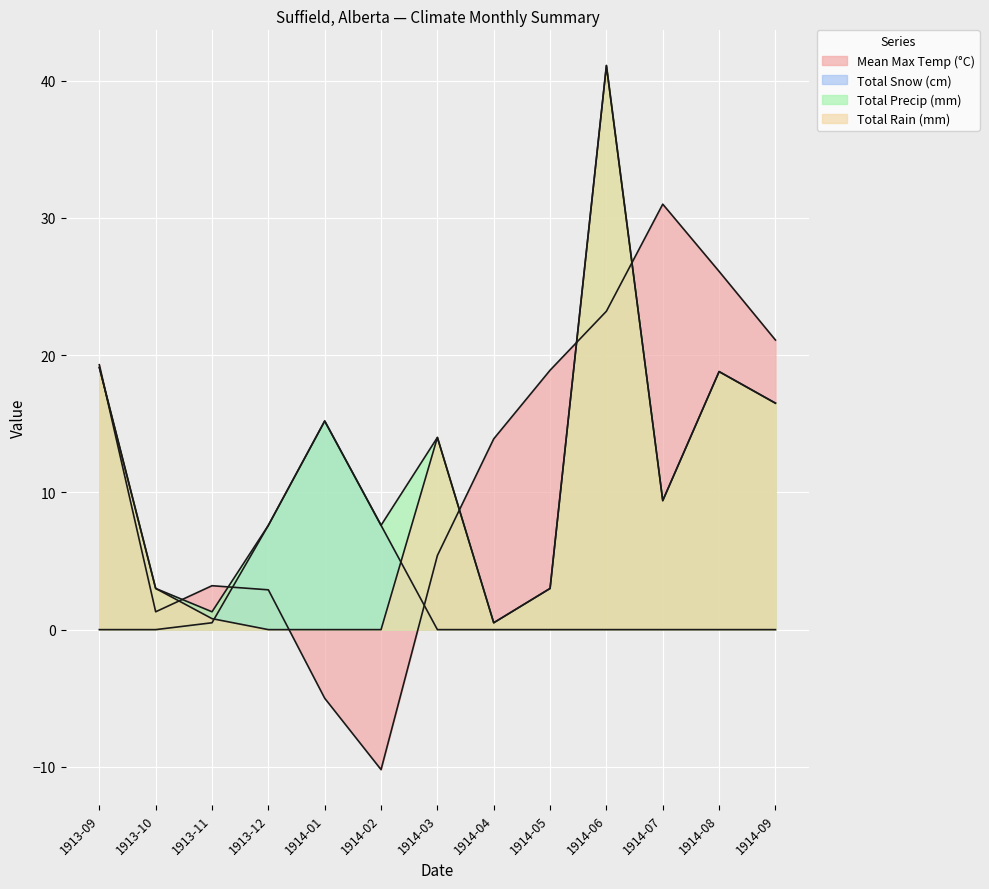

The Total Precip (mm) series shows 15.2 at 1914-01. True or false?

True